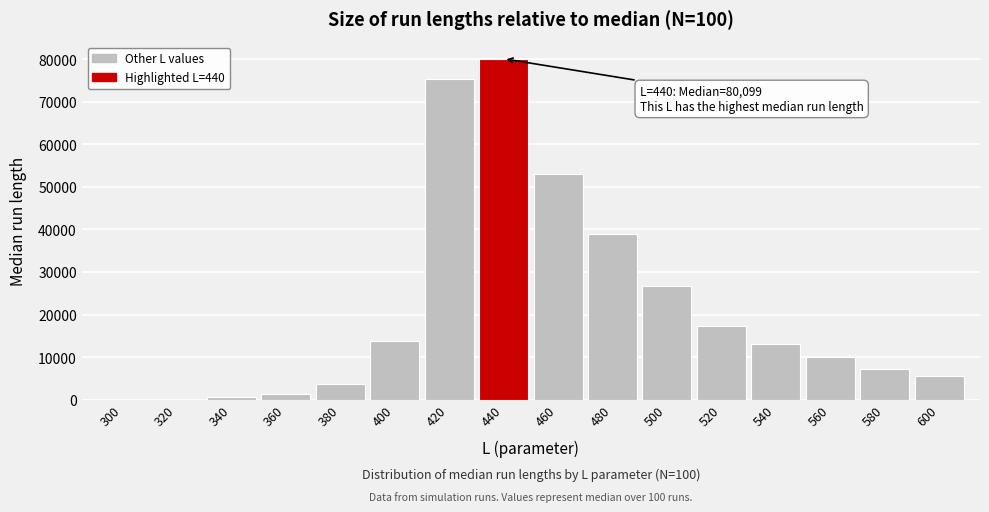

The value at 560 is 16384.1. True or false?

False